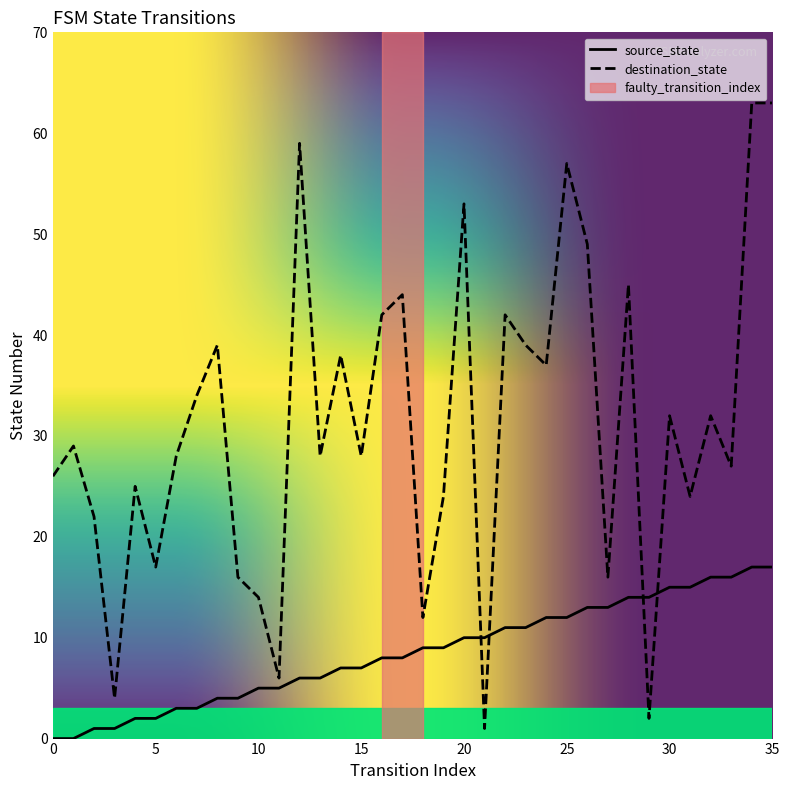

Which series has the largest total across all categories?

destination_state